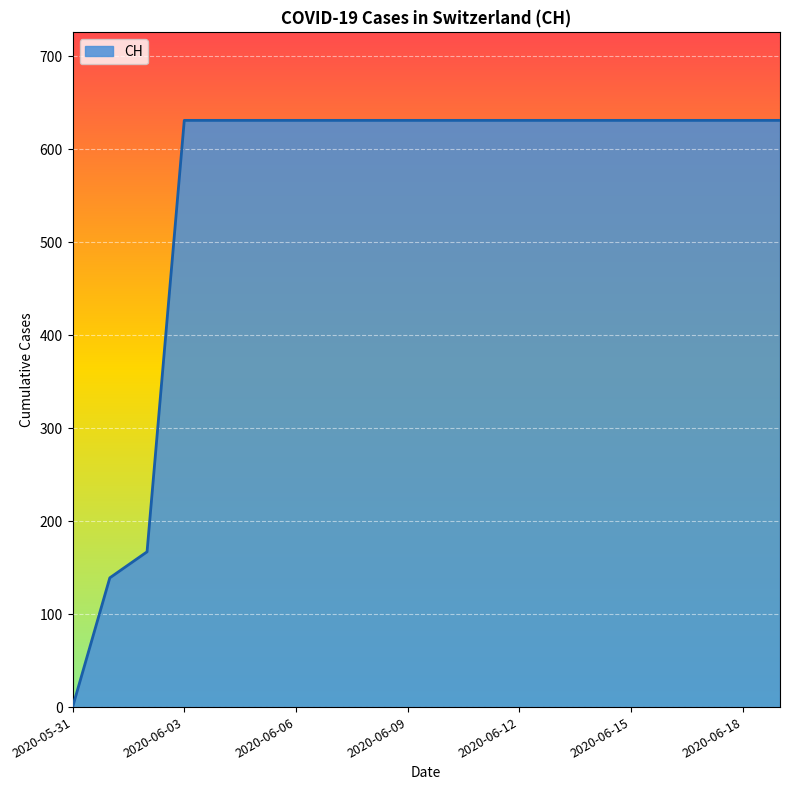

What is the difference between the maximum and minimum values?

631